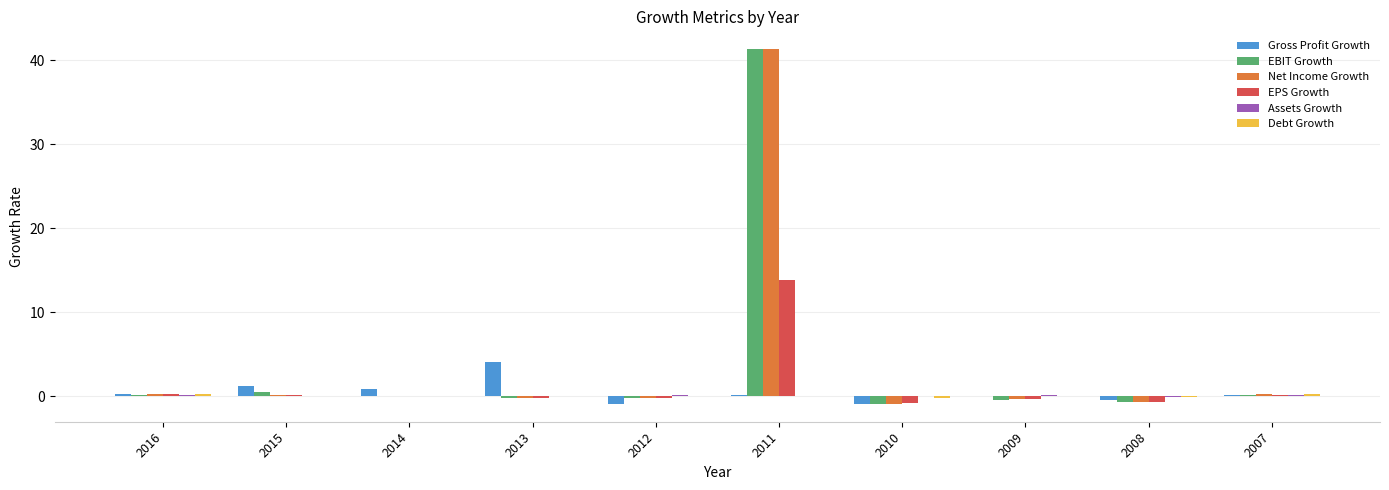

At which category is the sum across all series the highest?

2011